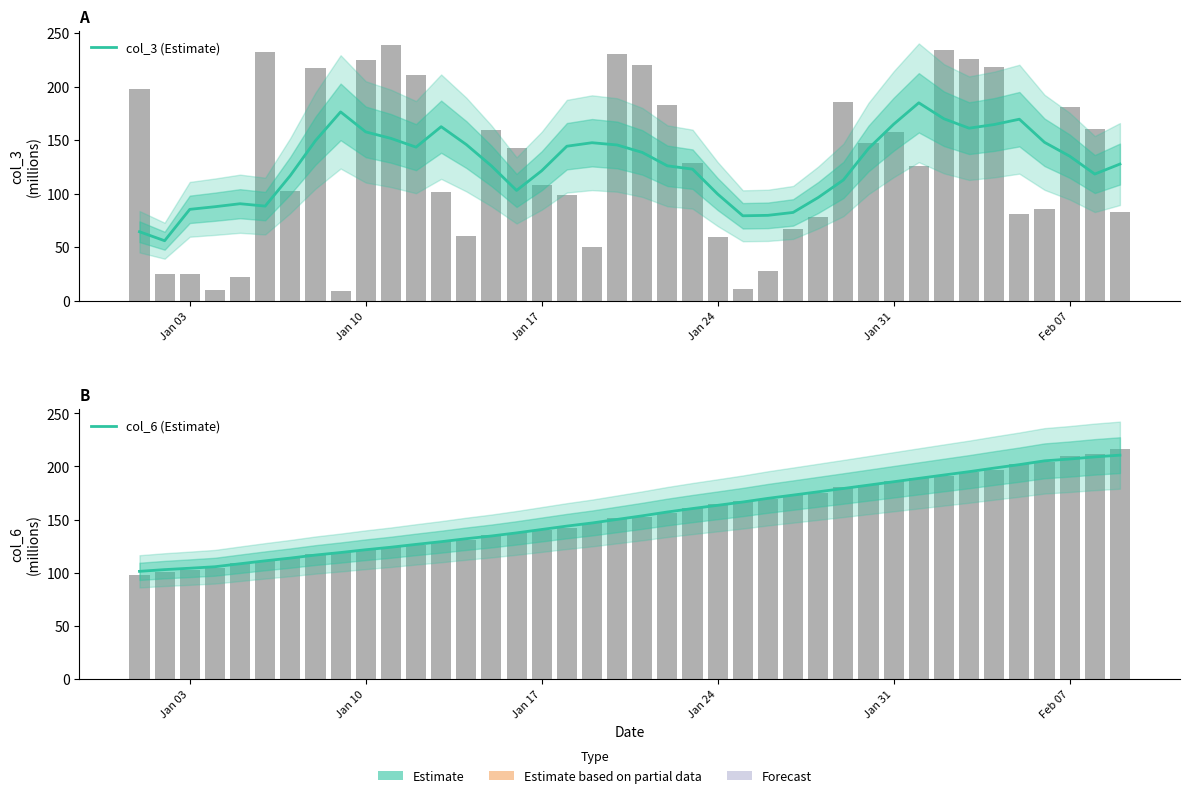

Are the bars horizontal?

No